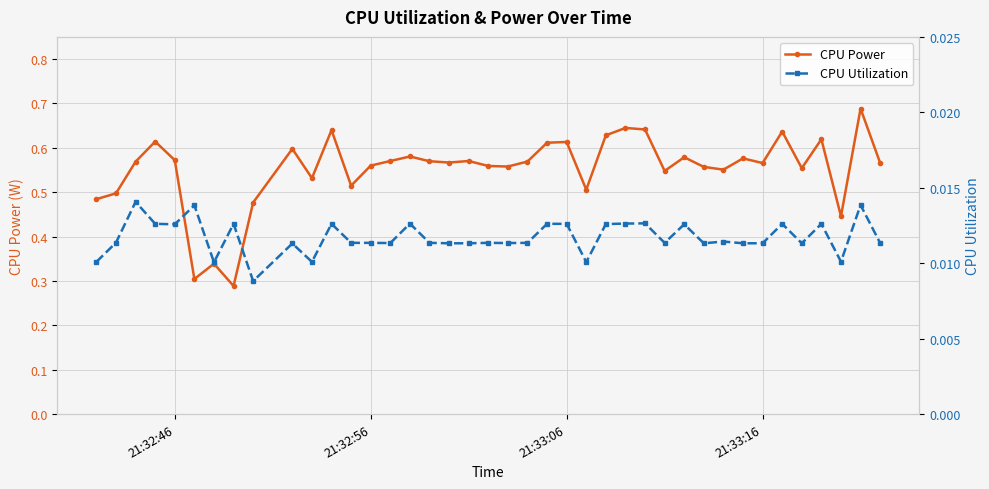

True or false: CPU Power and CPU Utilization intersect in this chart.

False